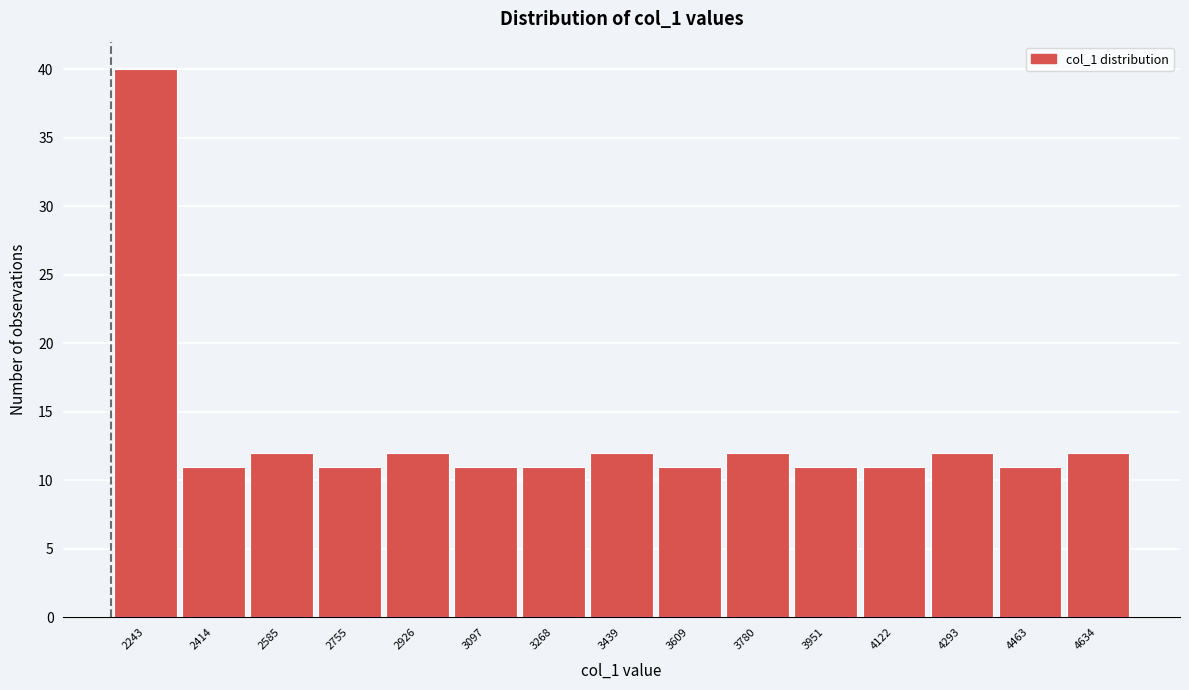

Reading left to right, what are all the values shown in this chart?

2243=40	2414=11	2585=12	2755=11	2926=12	3097=11	3268=11	3439=12	3609=11	3780=12	3951=11	4122=11	4293=12	4463=11	4634=12